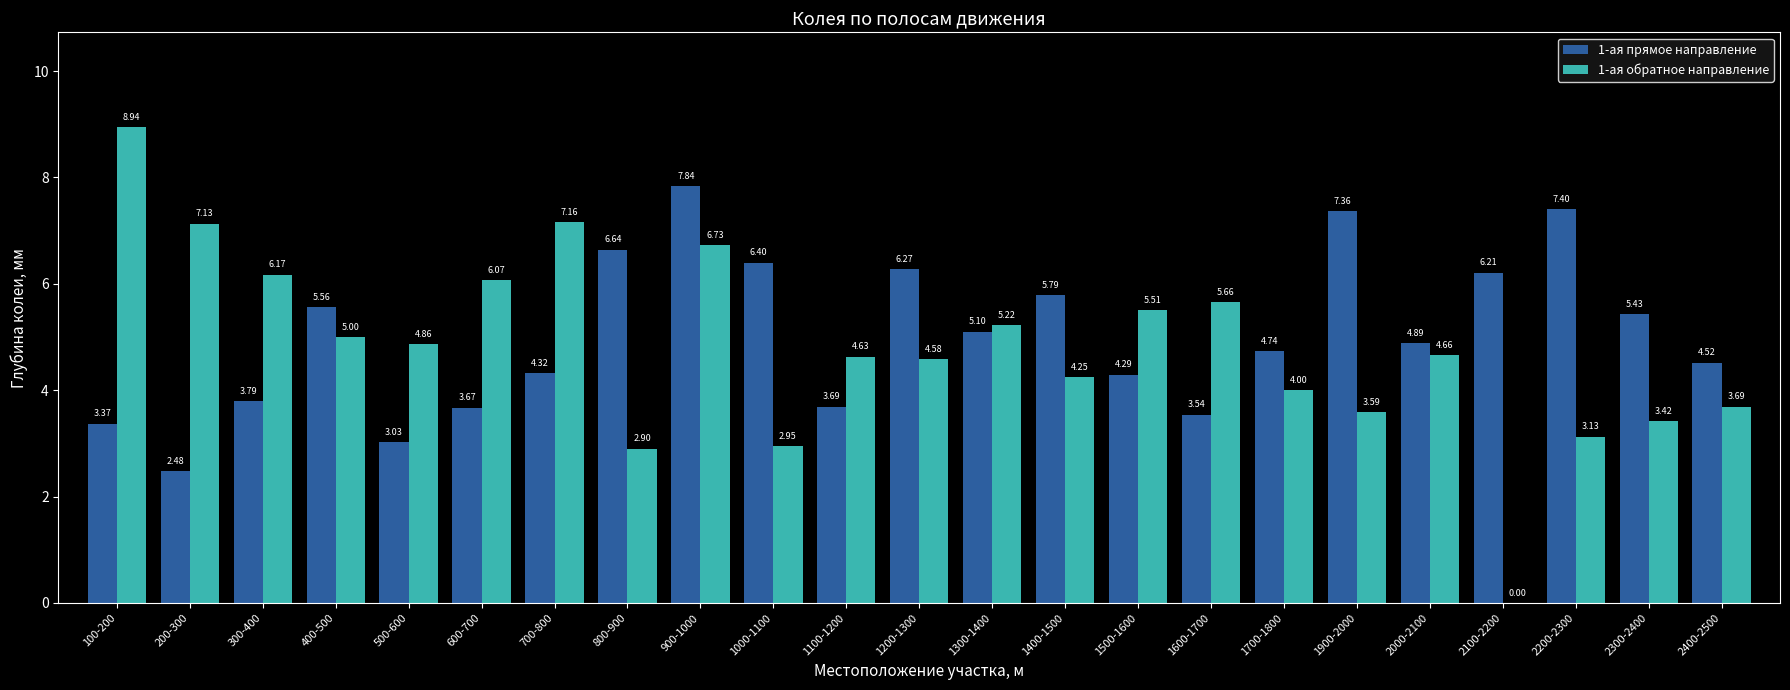

What is the sum of the 1-ая прямое направление values at 1000-1100 and 1100-1200?

10.1